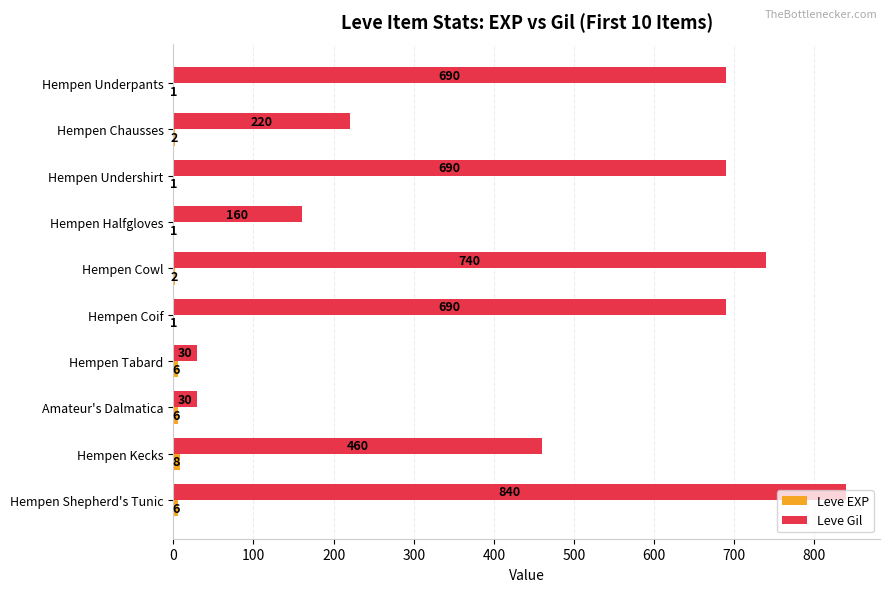

Which series has the largest total across all categories?

Leve Gil